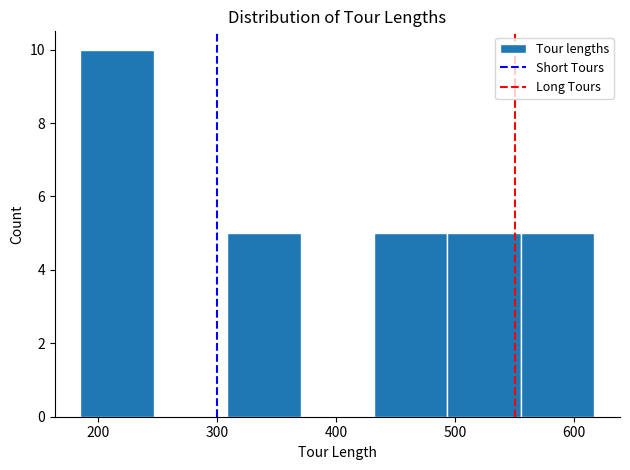

Reading left to right, list every bar in this chart as the range it spans on the x-axis followed by its height. Neither the bar edges nor the heights are printed on the chart, so give them approximately, as read against the axes.

190 to 250: 10
250 to 310: 0
310 to 370: 5
370 to 430: 0
430 to 490: 5
490 to 560: 5
560 to 620: 5